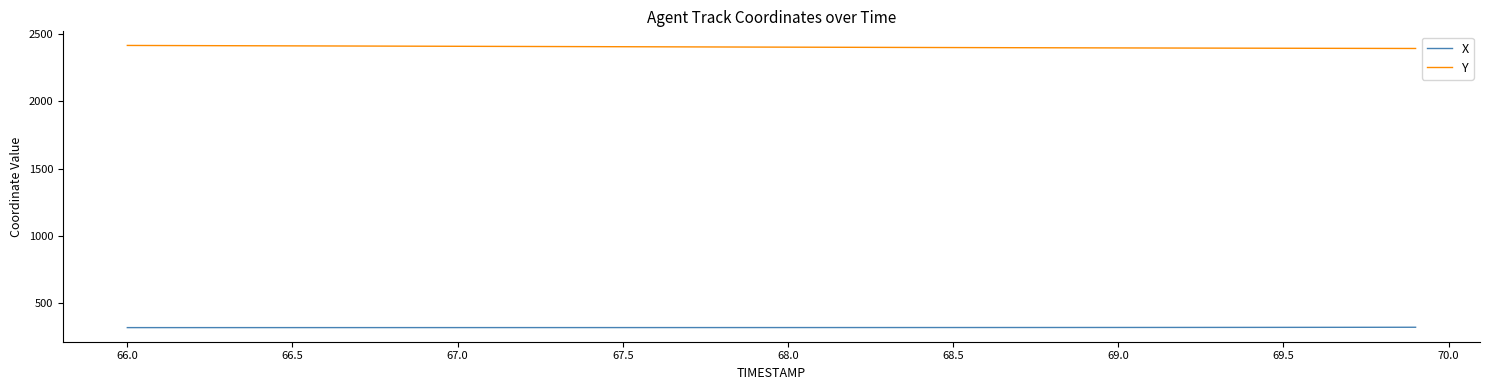

List the series in order of their overall mean, lowest first.

X, Y